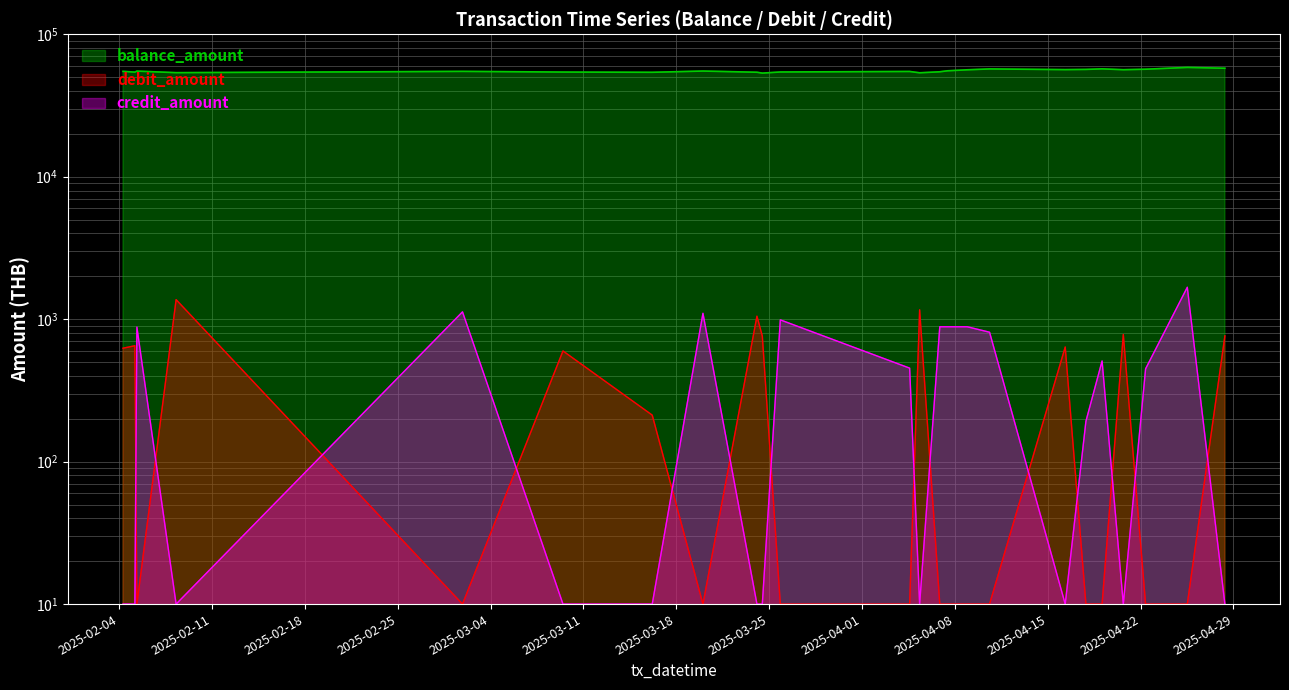

Between 2025-03-25 20:16:00 and 2025-02-08 07:14:00, which is larger?

2025-03-25 20:16:00